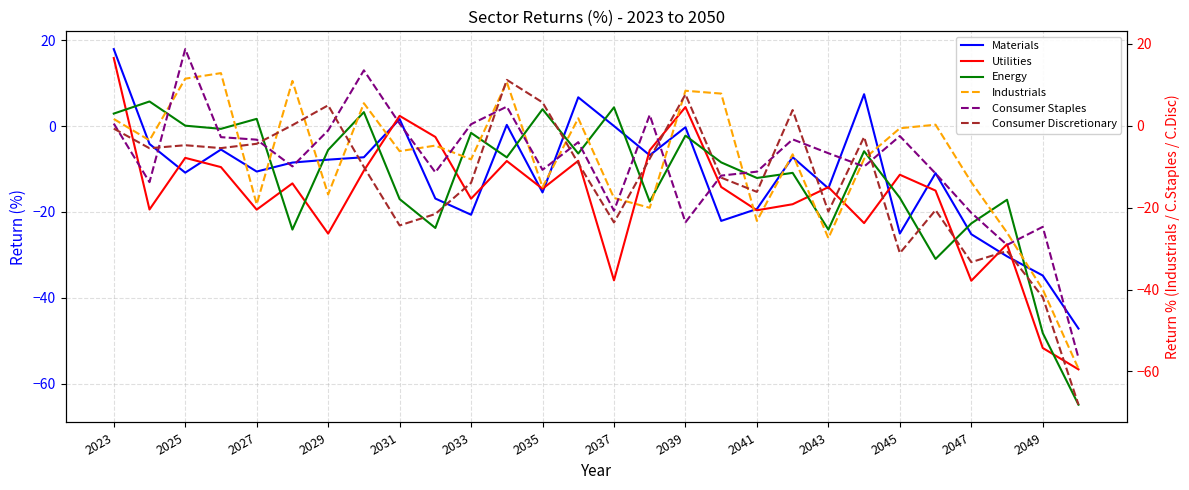

True or false: Consumer Discretionary has more than 0 interior local peaks.

True